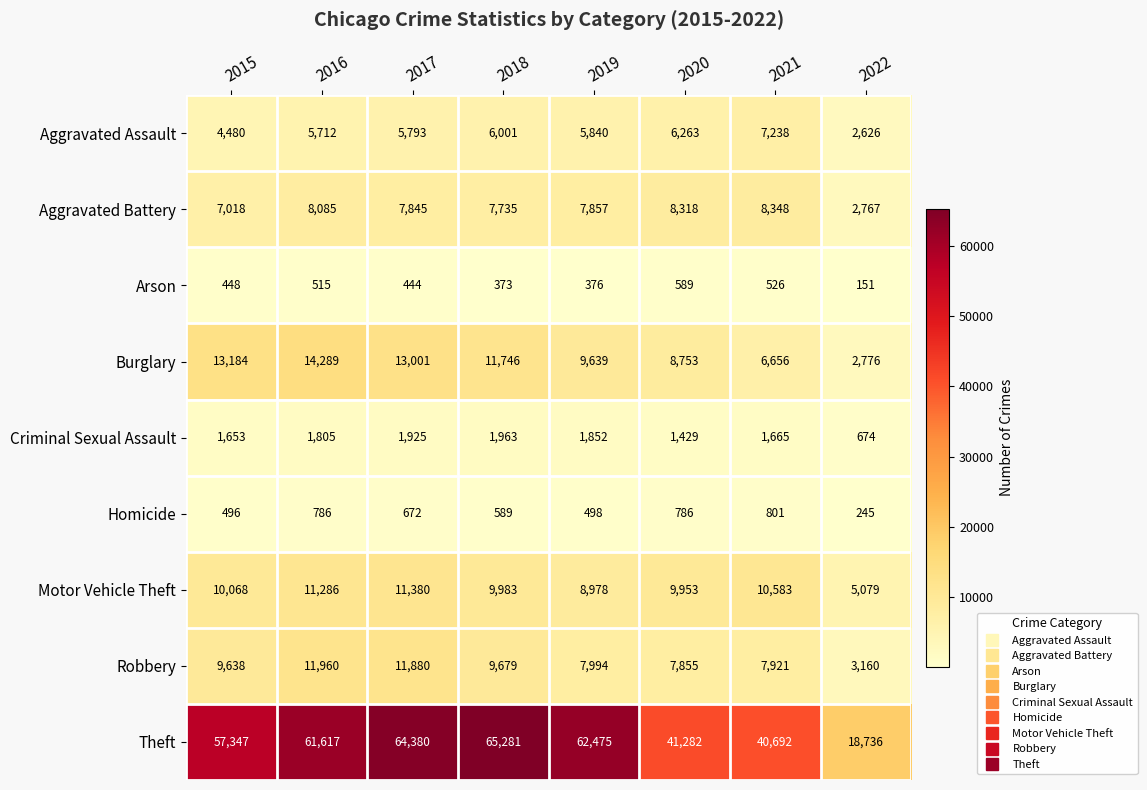

Is it true that Arson equals 586 at 2015?

False